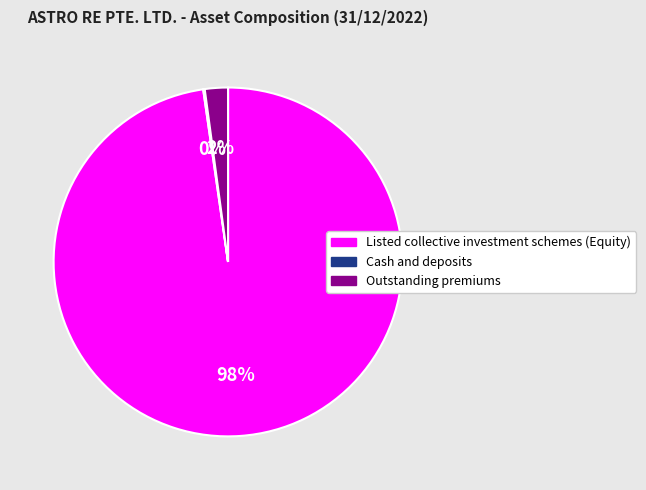

To the nearest percent, what portion does Listed collective investment schemes (Equity) represent?

98%